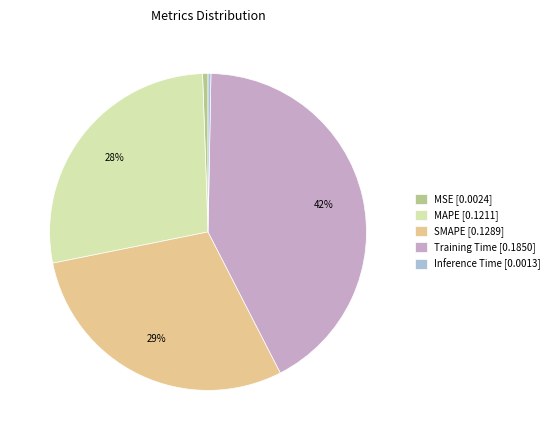

Between Training Time and Inference Time, which is larger?

Training Time